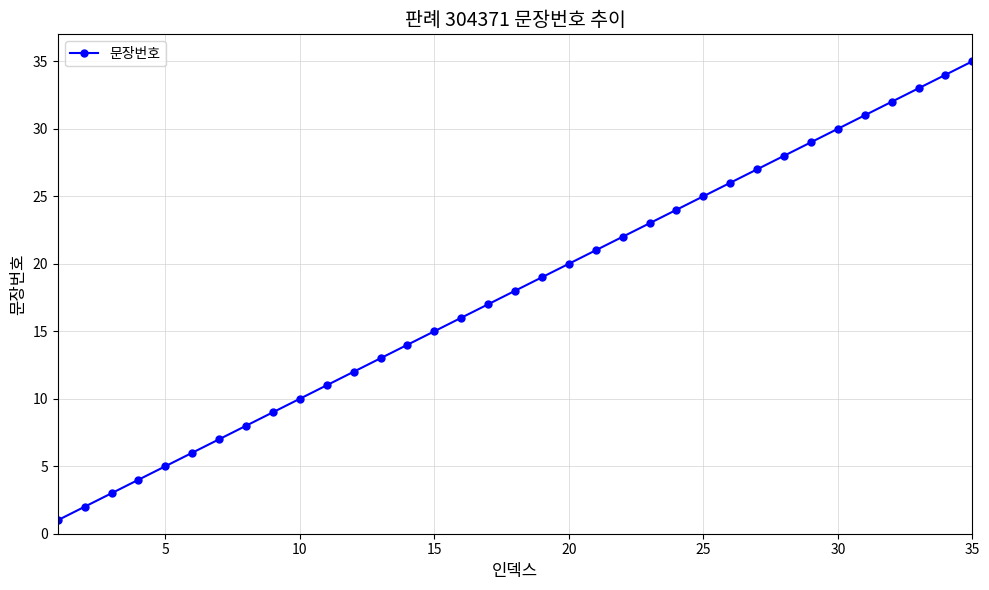

What is the difference between the second highest and minimum values?

33